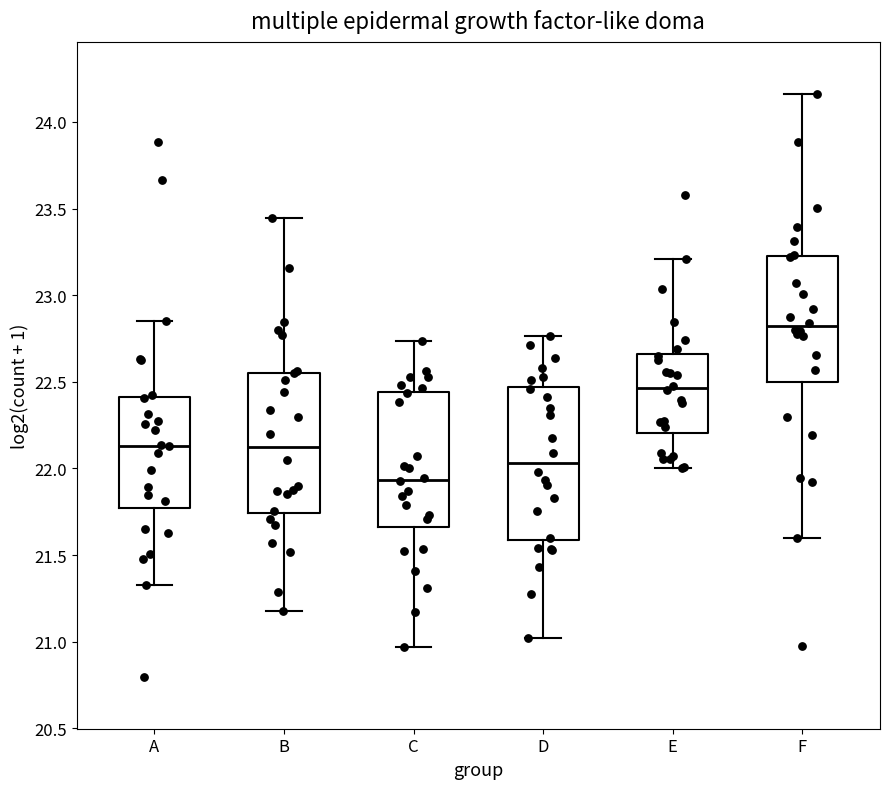

Comparing the boxes themselves (not the whiskers), which one is the tallest?

D